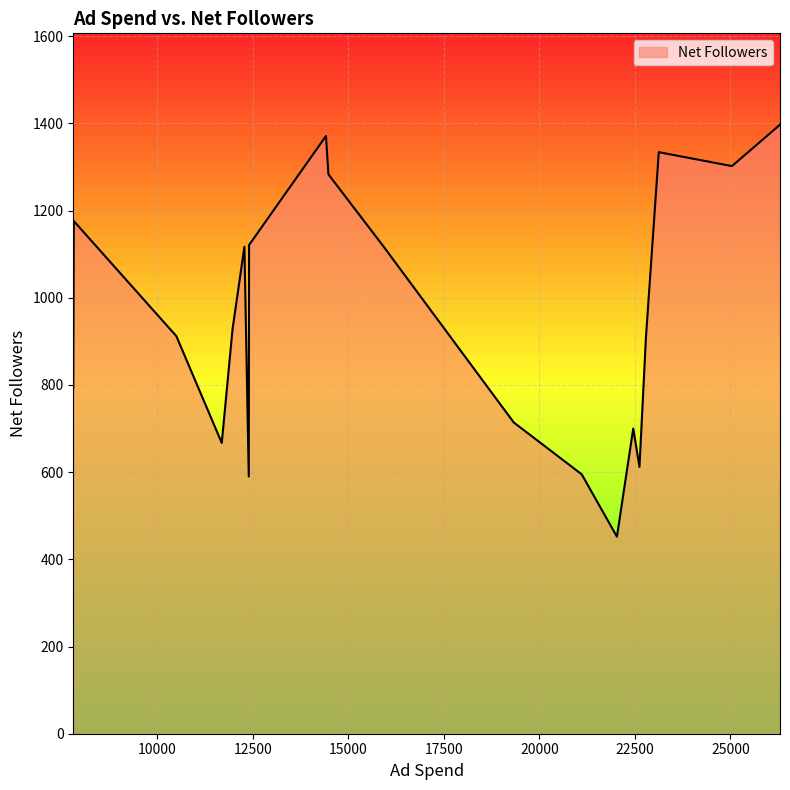

What is the maximum value shown in the chart?

1397